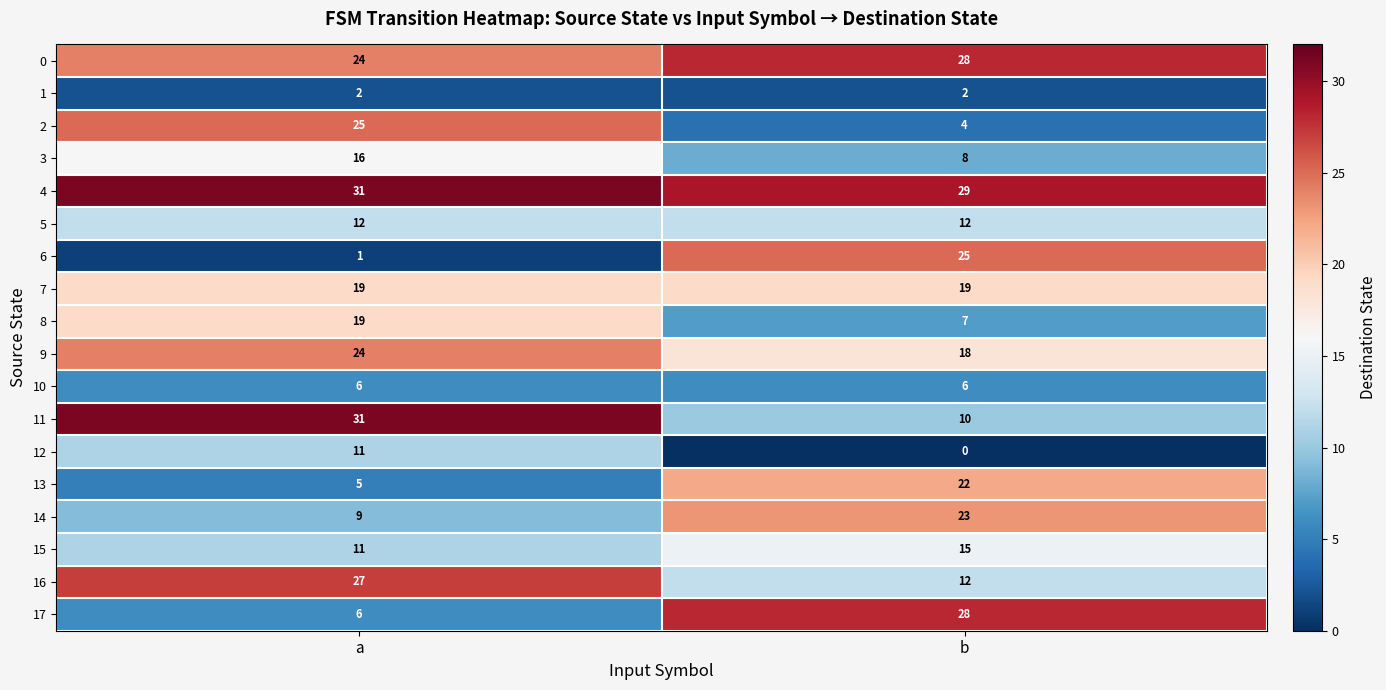

Which series has the largest total across all categories?

4